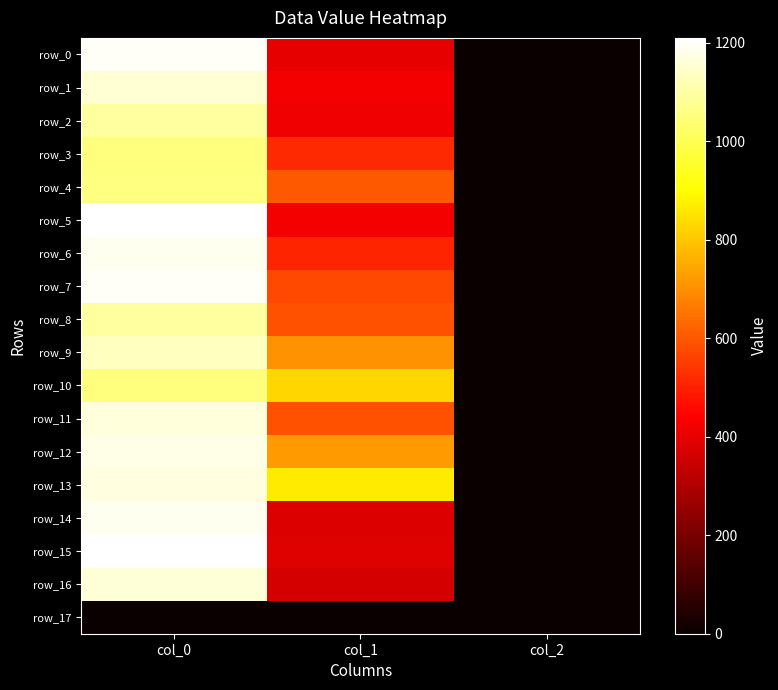

How many distinct data groups are displayed?

18